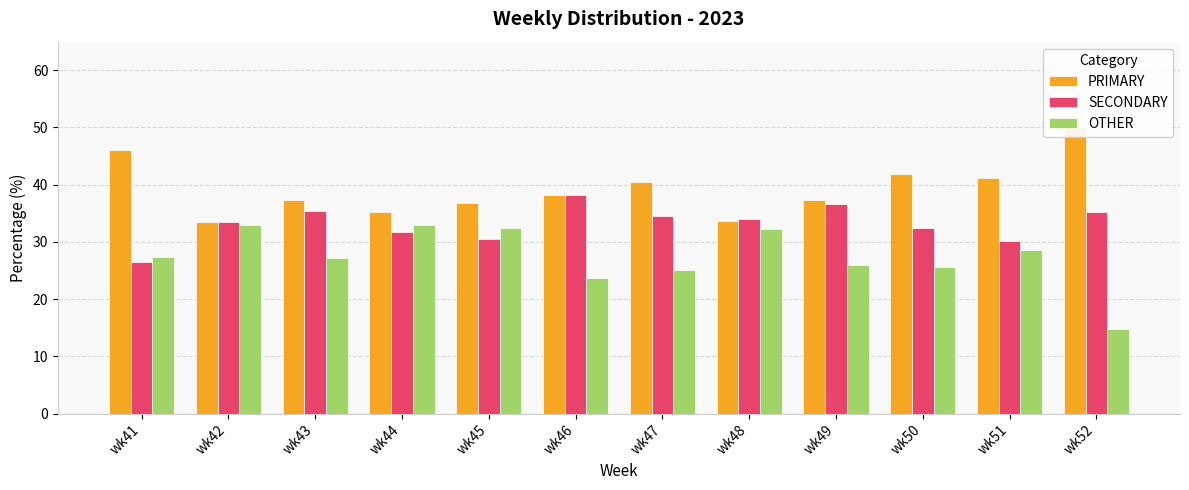

Rank the series by their maximum value, from highest to lowest.

PRIMARY, SECONDARY, OTHER